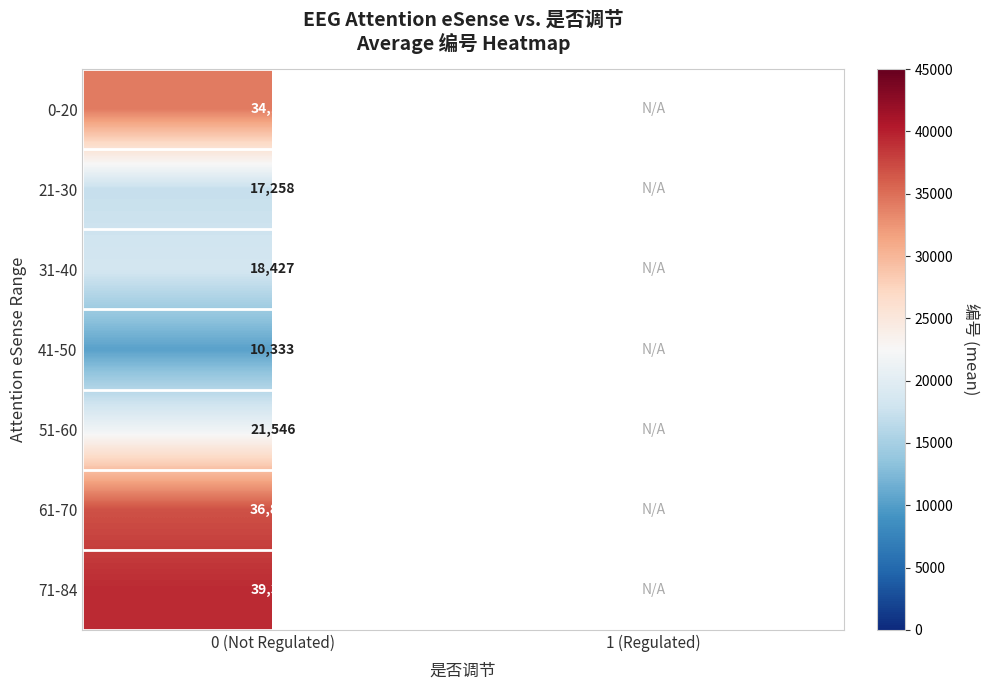

The 41-50 series shows 10333.0 at 0 (Not Regulated). True or false?

True